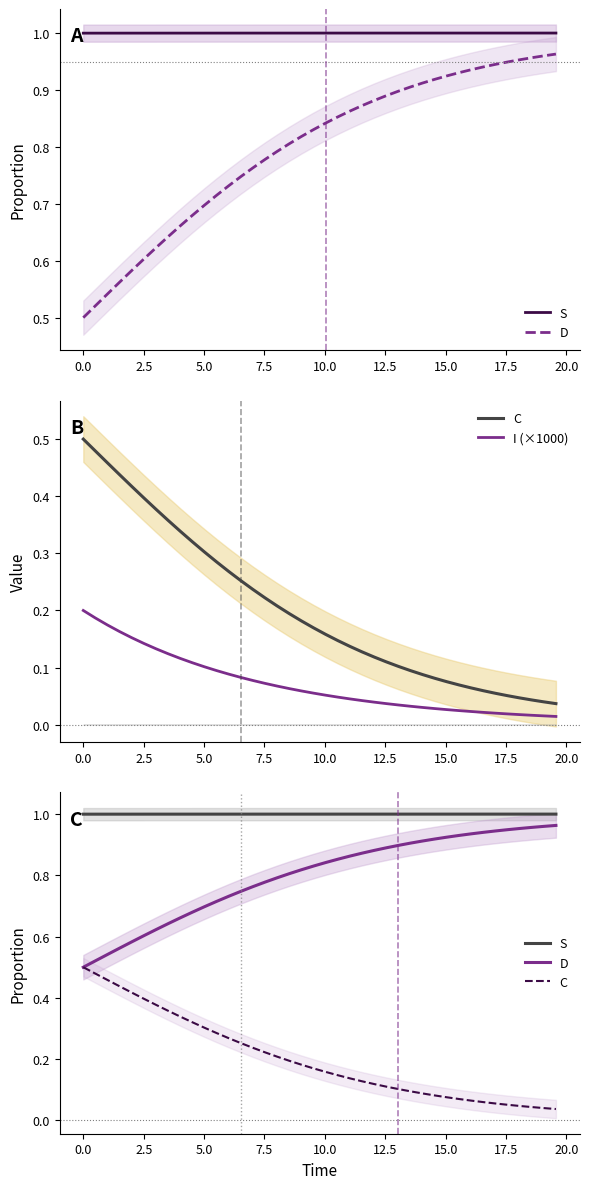

The I (×1000) series shows 0.0 at 2.5. True or false?

False